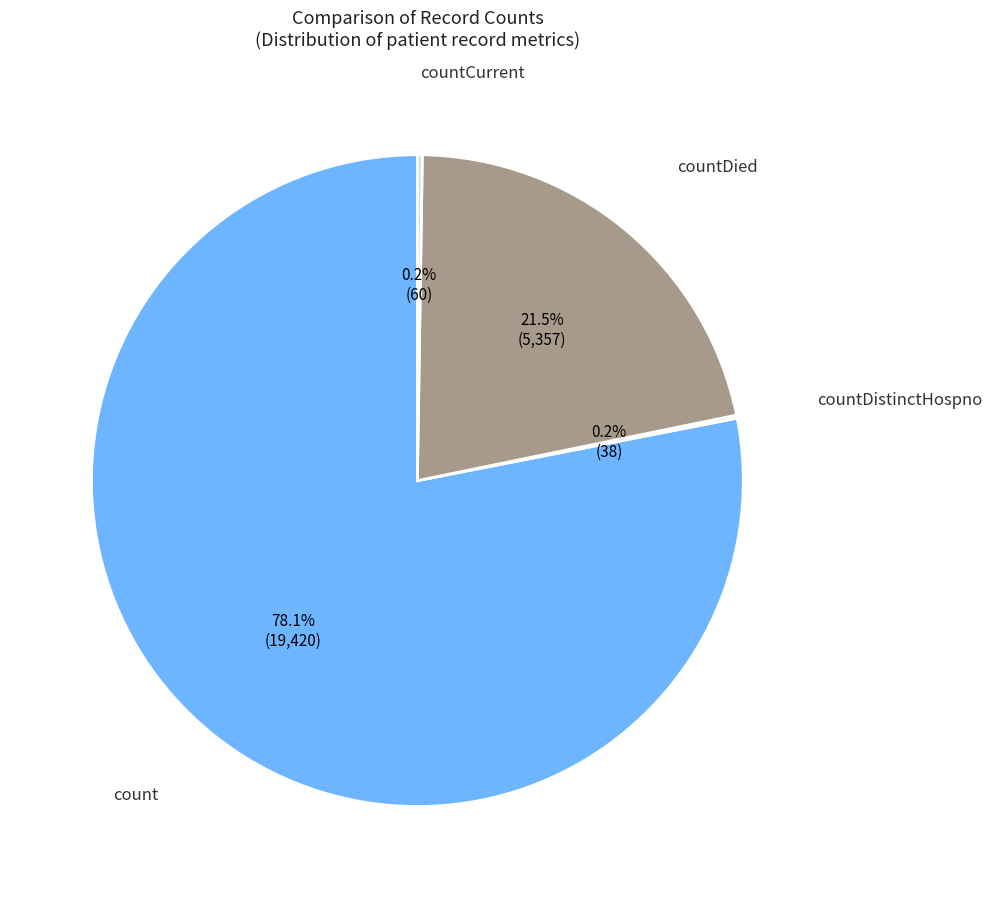

Does any single category account for the majority?

Yes